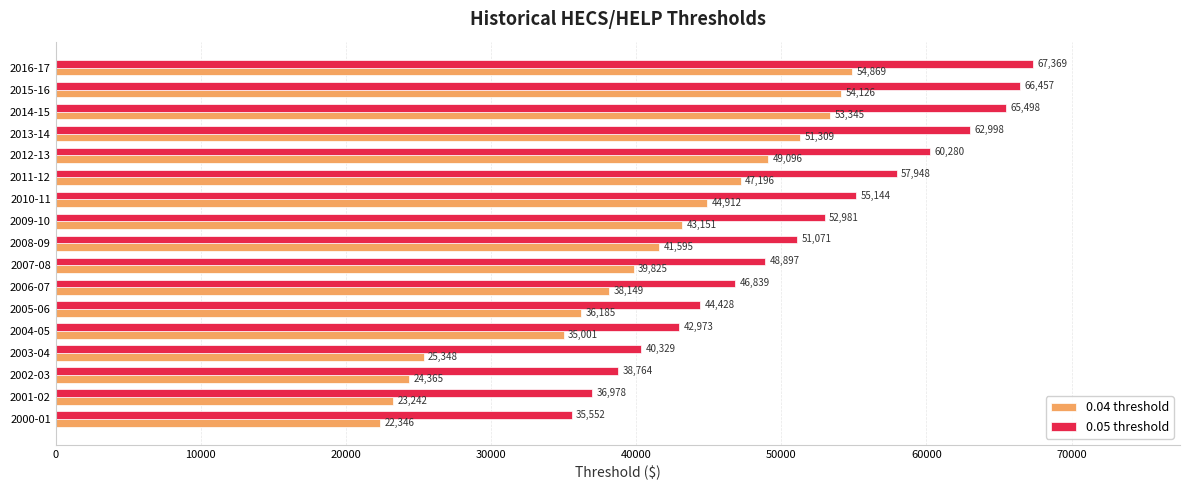

Which series has the widest spread of values?

0.04 threshold